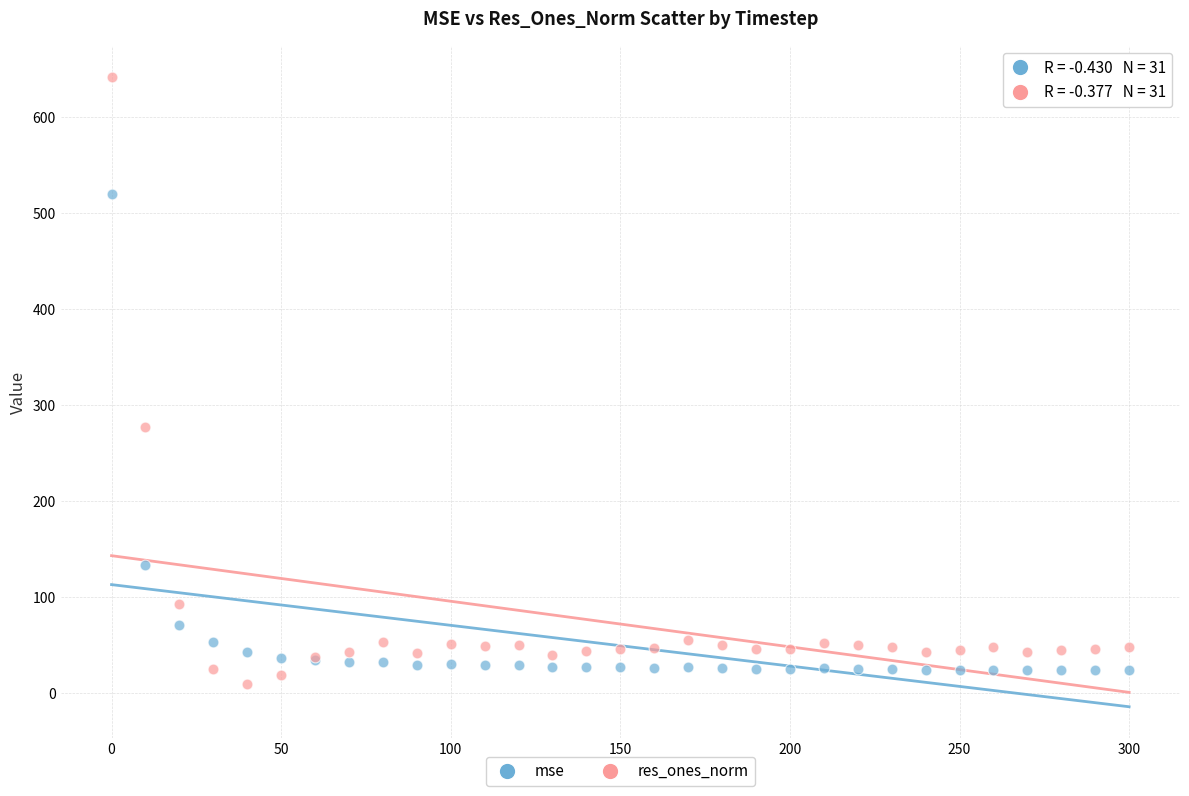

Which series contains the highest Y value?

res_ones_norm